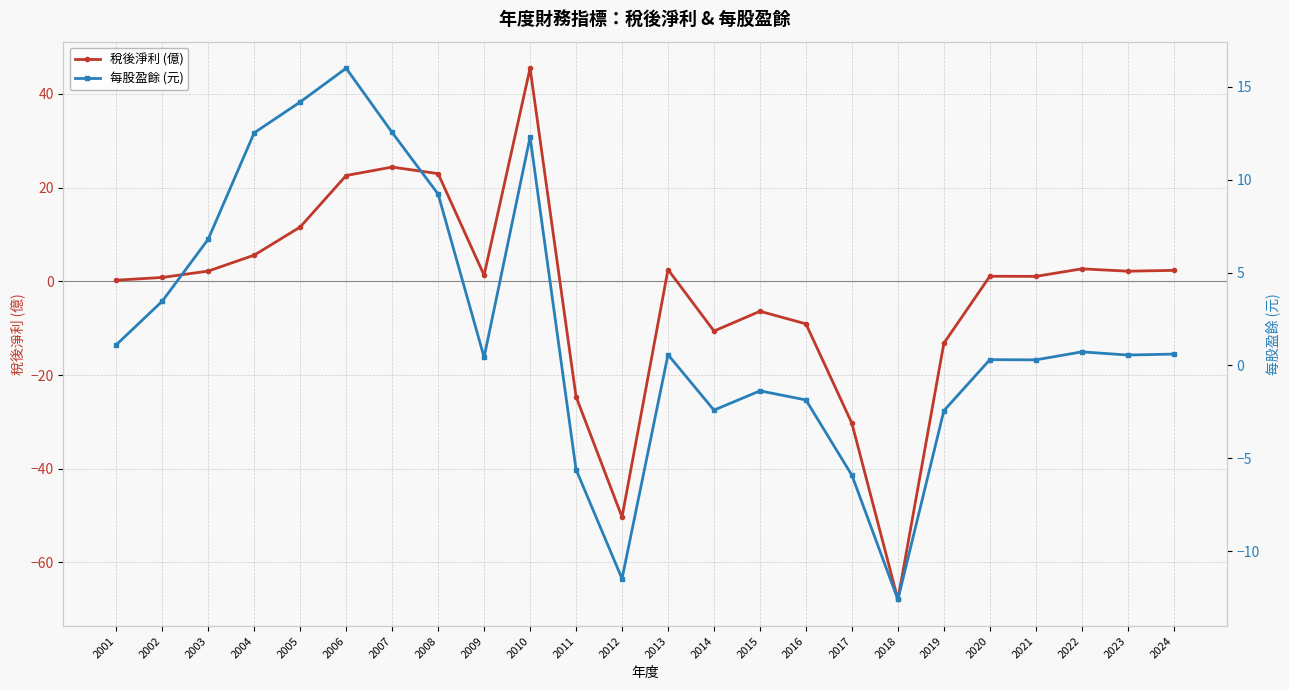

What is the value of the 稅後淨利 (億) point at the 14th from the left?

-10.6